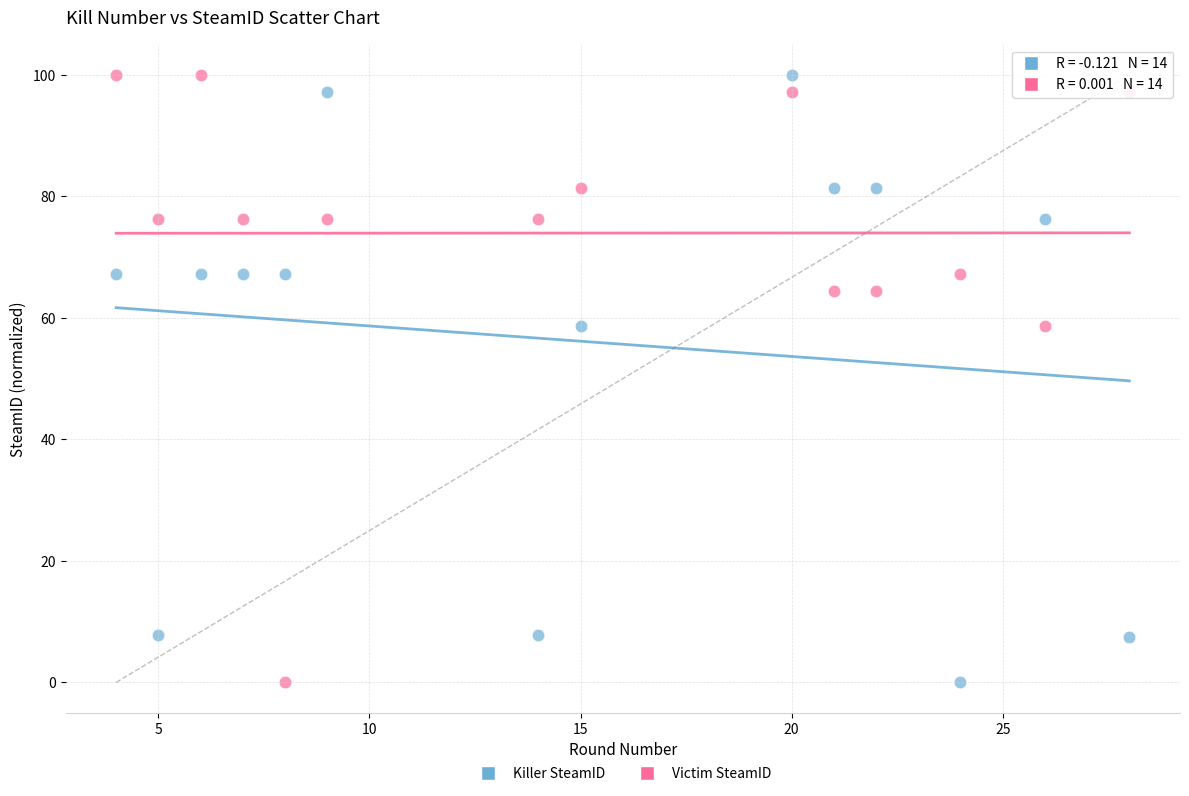

What is the X range (max minus min) for the scatter plot?

24.0